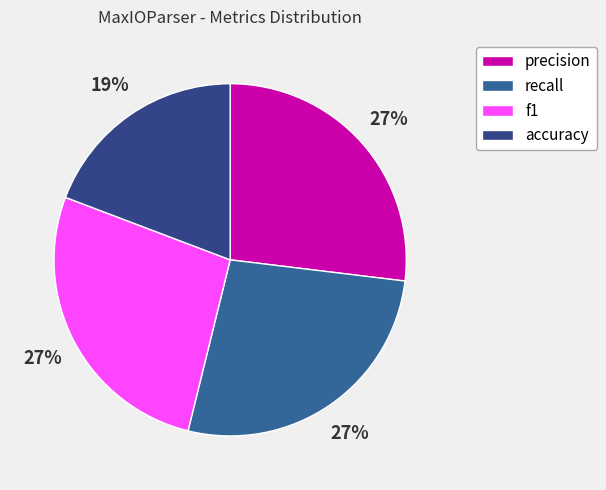

To the nearest percent, what portion does recall represent?

27%